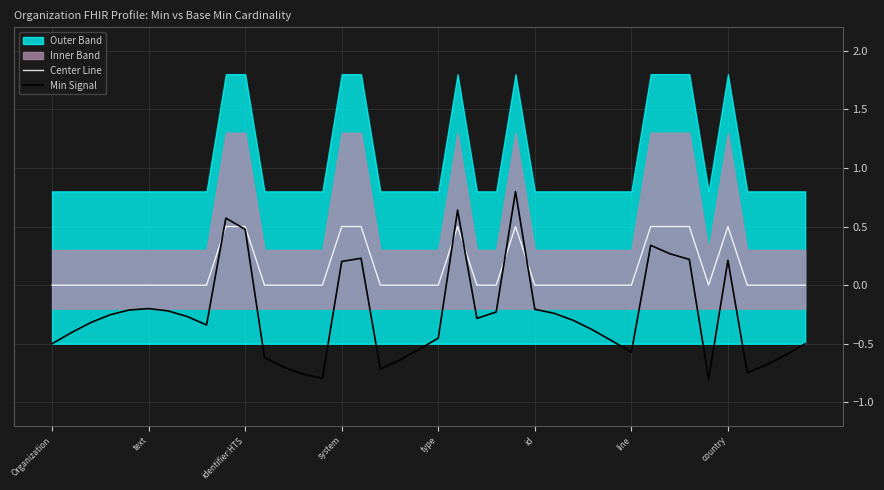

The value of Center Line at id is 0.0. True or false?

True